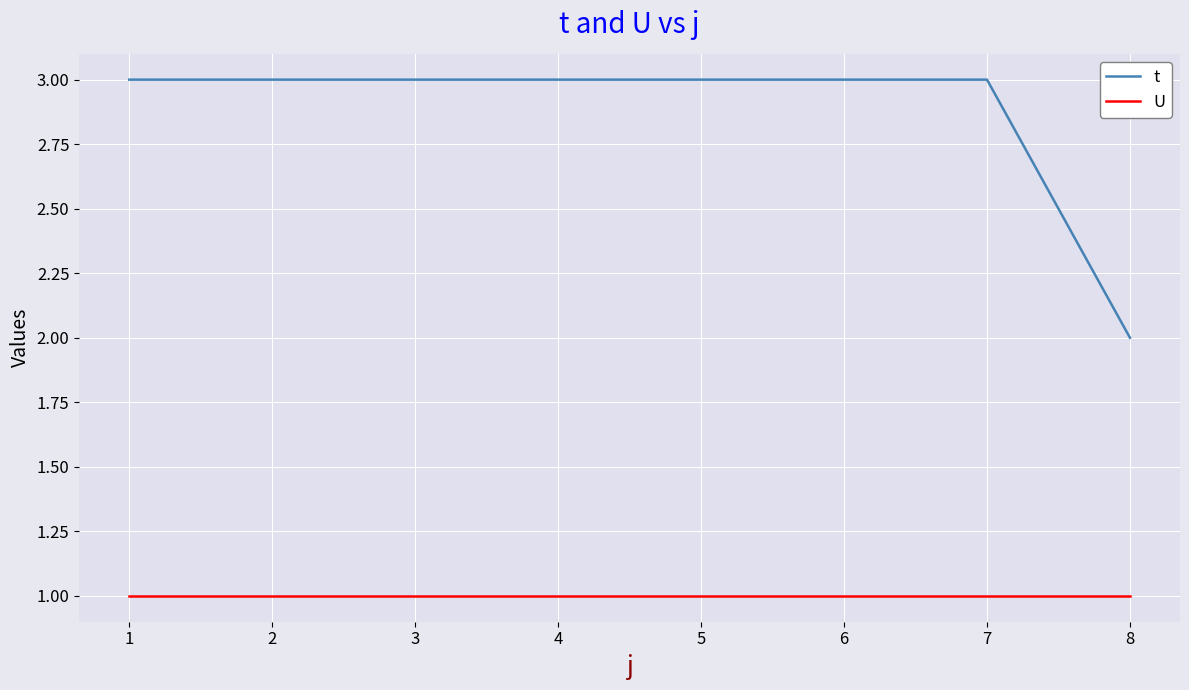

What is the total value across all series at 8?

3